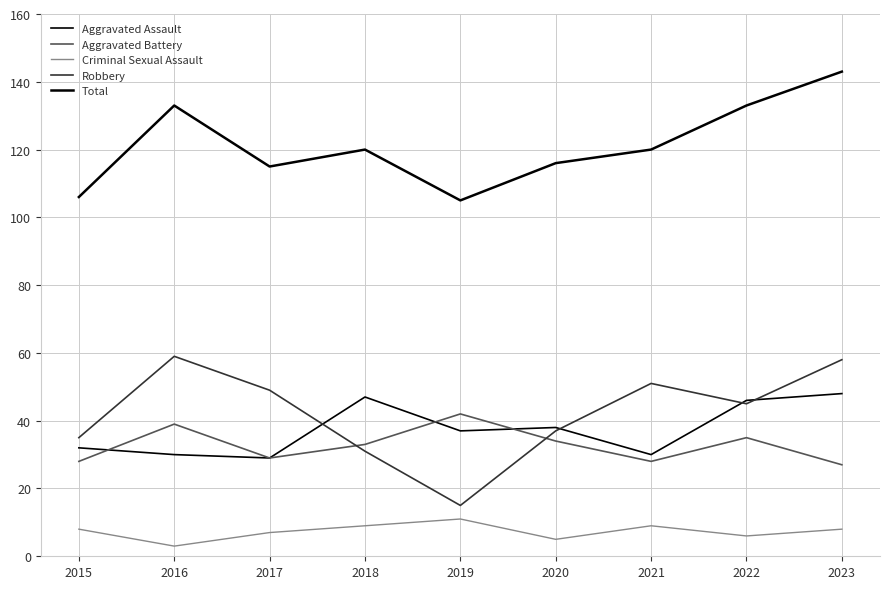

Is this an area chart (filled region under the line)?

No